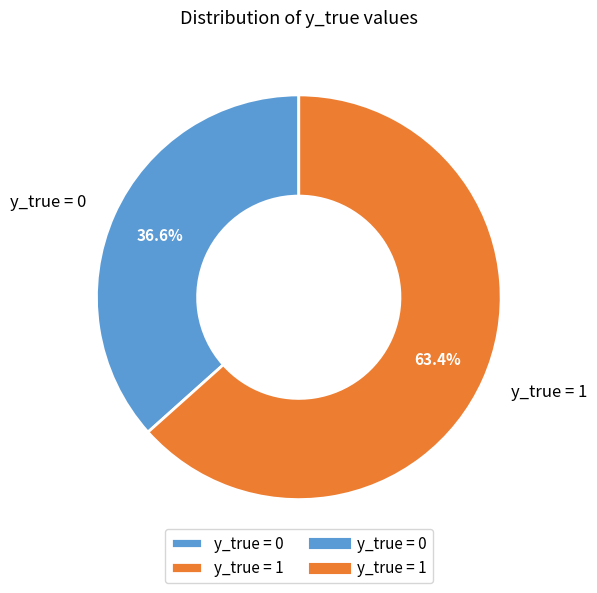

Which category accounts for the majority?

y_true = 1